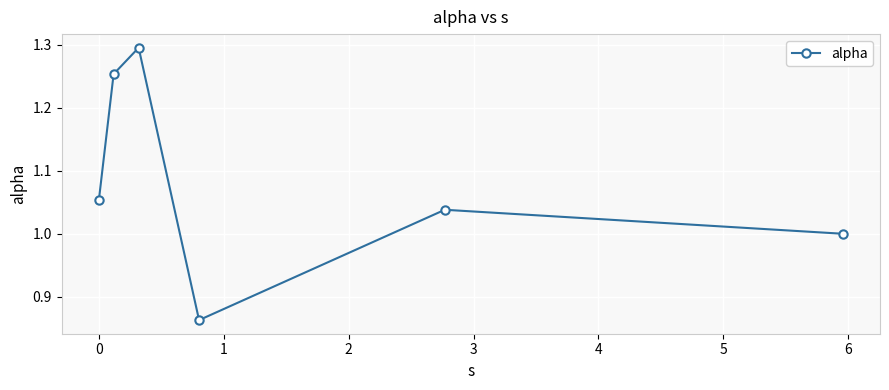

What is the difference between the second highest and minimum values?

0.4